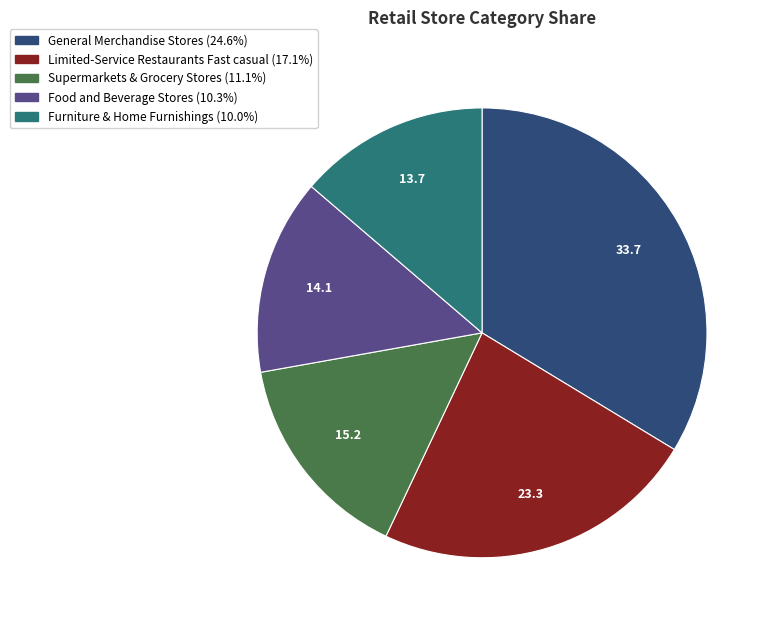

How many segments does this pie chart have?

5